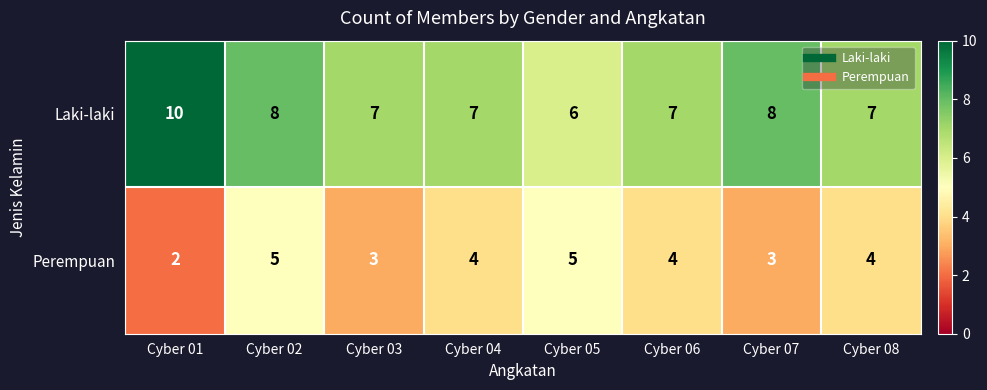

What is the greatest value displayed?

10